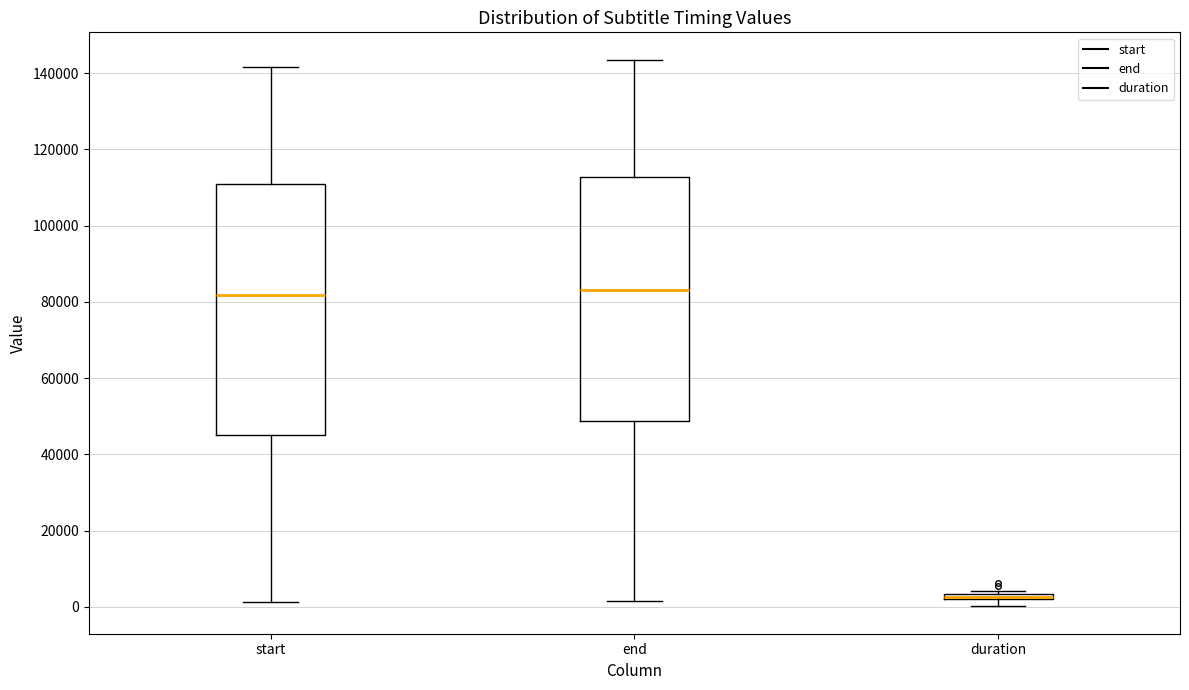

Where does the upper whisker of the box for start end on the y-axis? The values are not printed on the chart, so give them approximately, as read against the axis.

142000